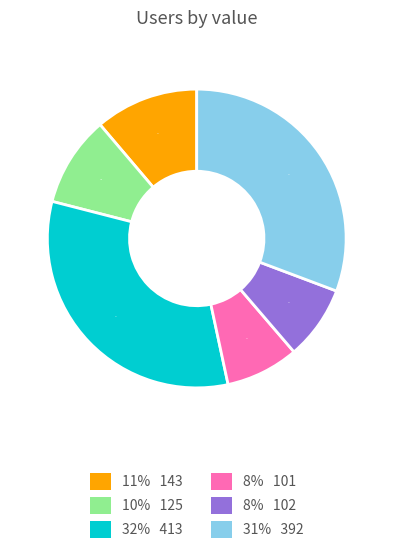

Does any single category account for the majority?

No